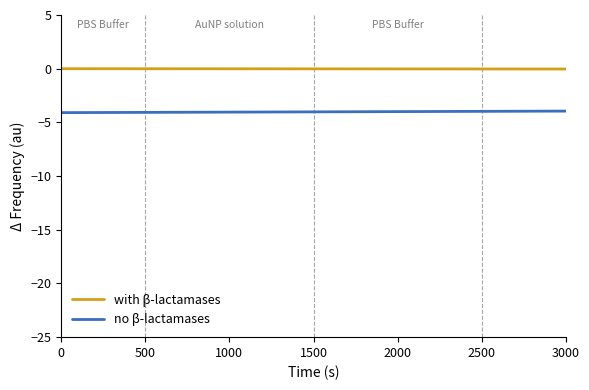

Which series has the largest total across all categories?

with β-lactamases